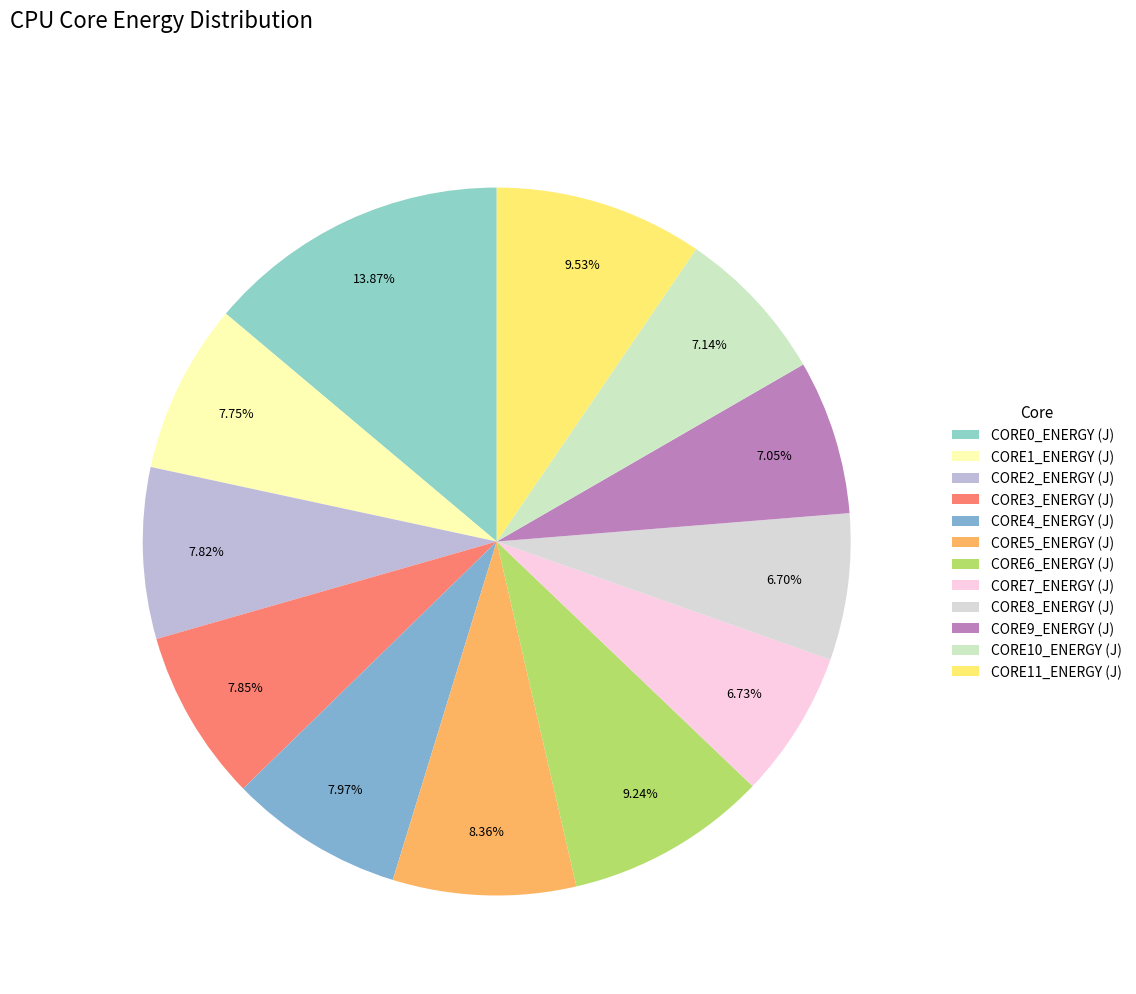

Is the sum of CORE7_ENERGY (J) and CORE6_ENERGY (J) greater than half?

No